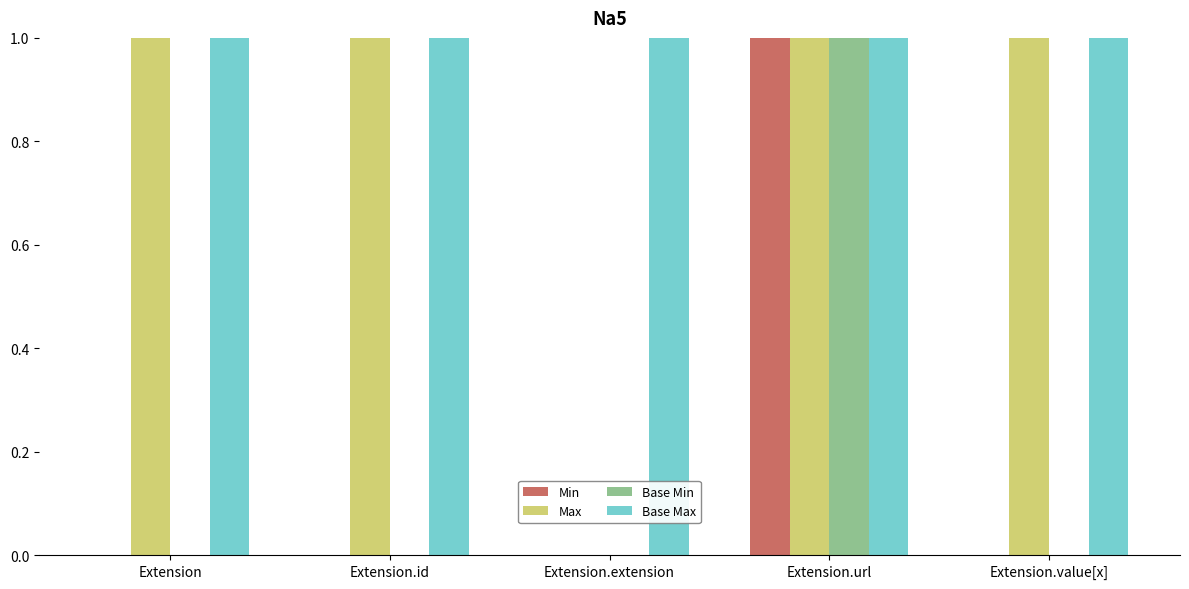

Is the value of Base Min at Extension.id greater than the value of Max at Extension.url?

No